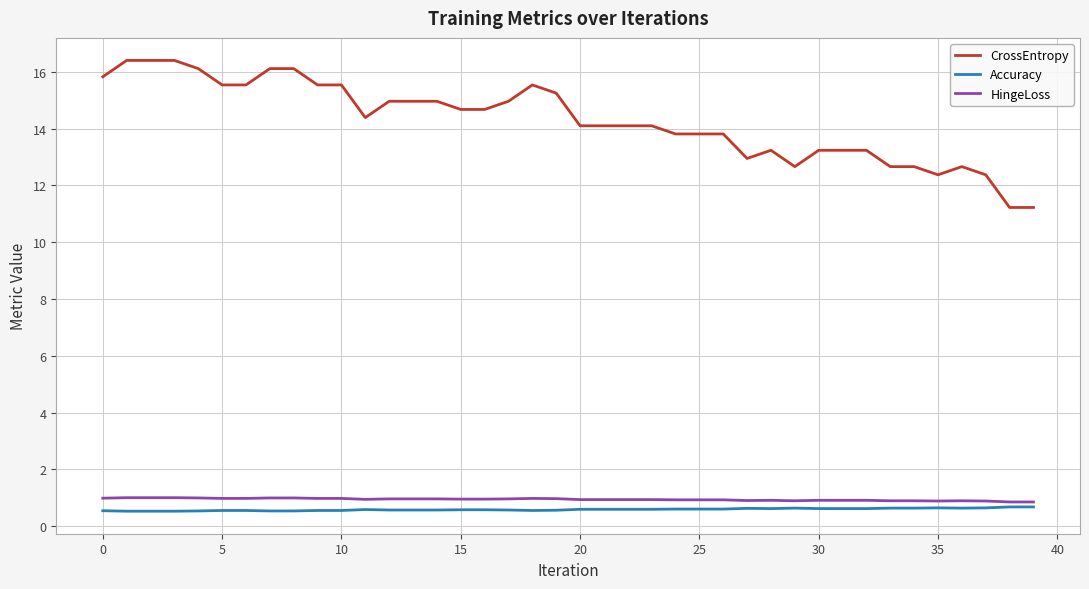

What is the maximum value shown in the chart?

16.4